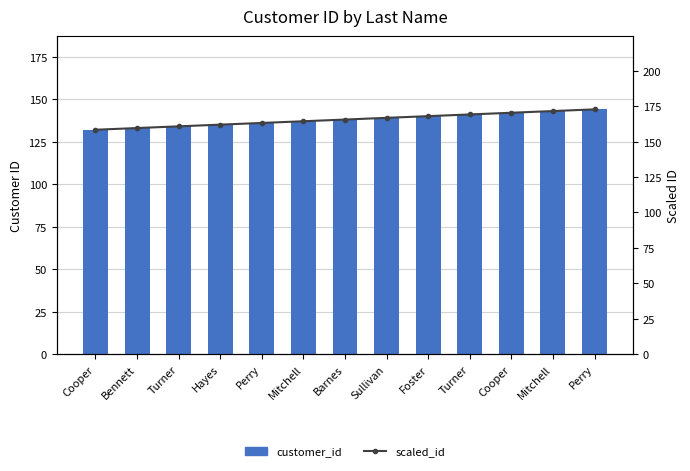

What is the difference between the highest and lowest values at Mitchell?

27.4